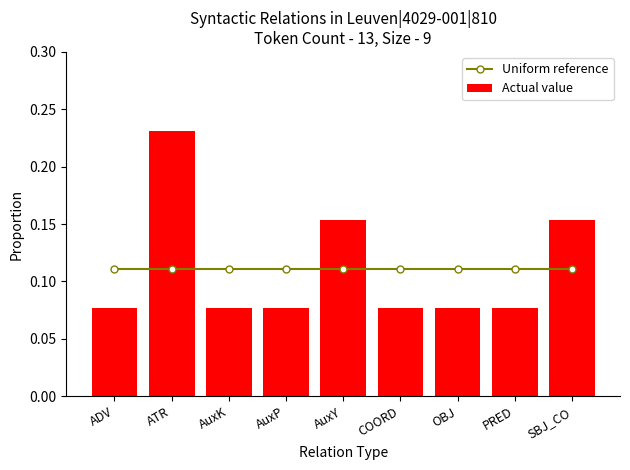

What is the label of the 5th bar from the left?

AuxY